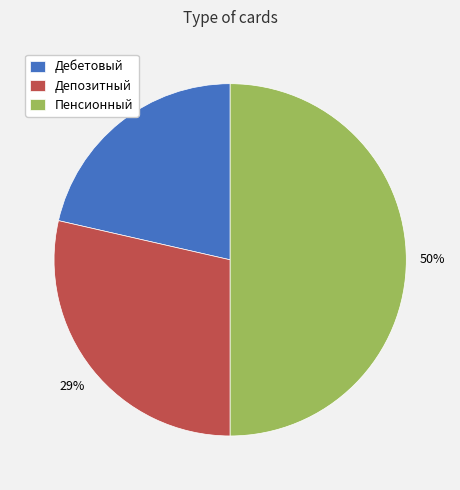

Which has a higher value, Пенсионный or Дебетовый?

Пенсионный